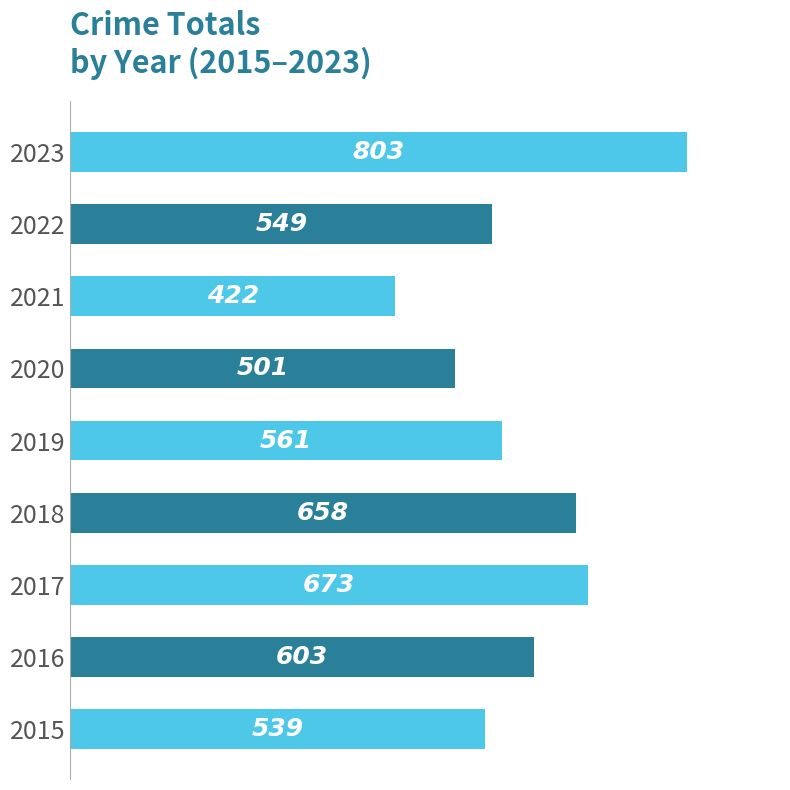

Rank the categories by value from lowest to highest.

2021, 2020, 2015, 2022, 2019, 2016, 2018, 2017, 2023